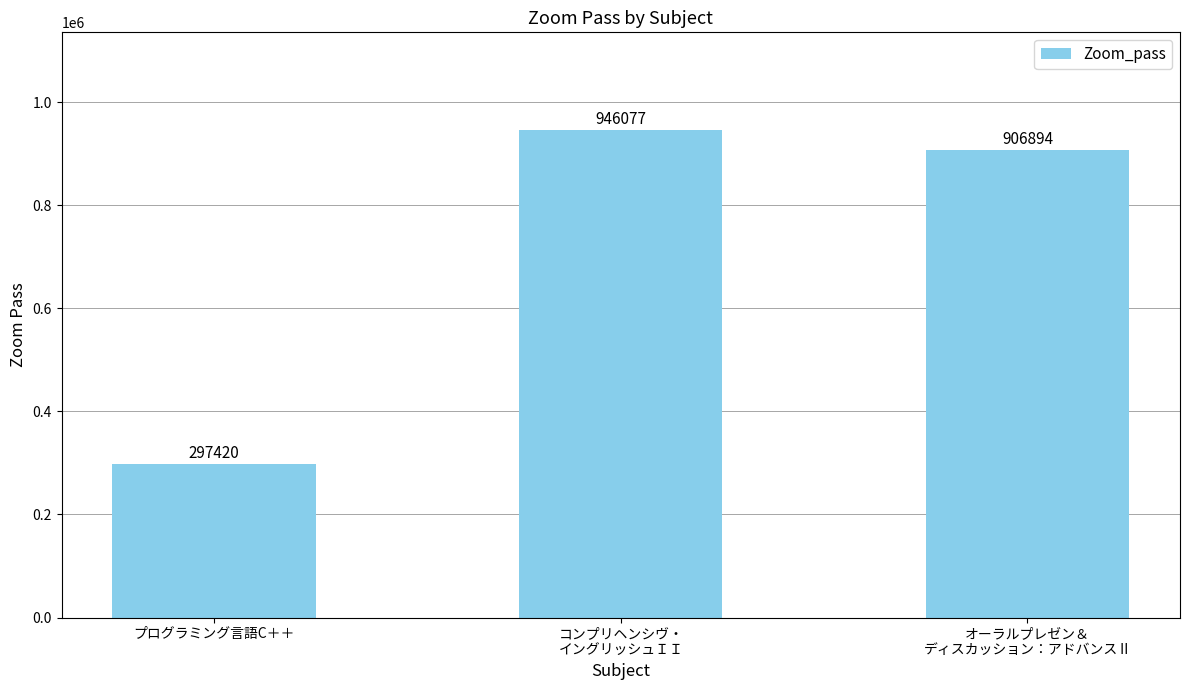

What position from the left is プログラミング言語C＋＋?

1